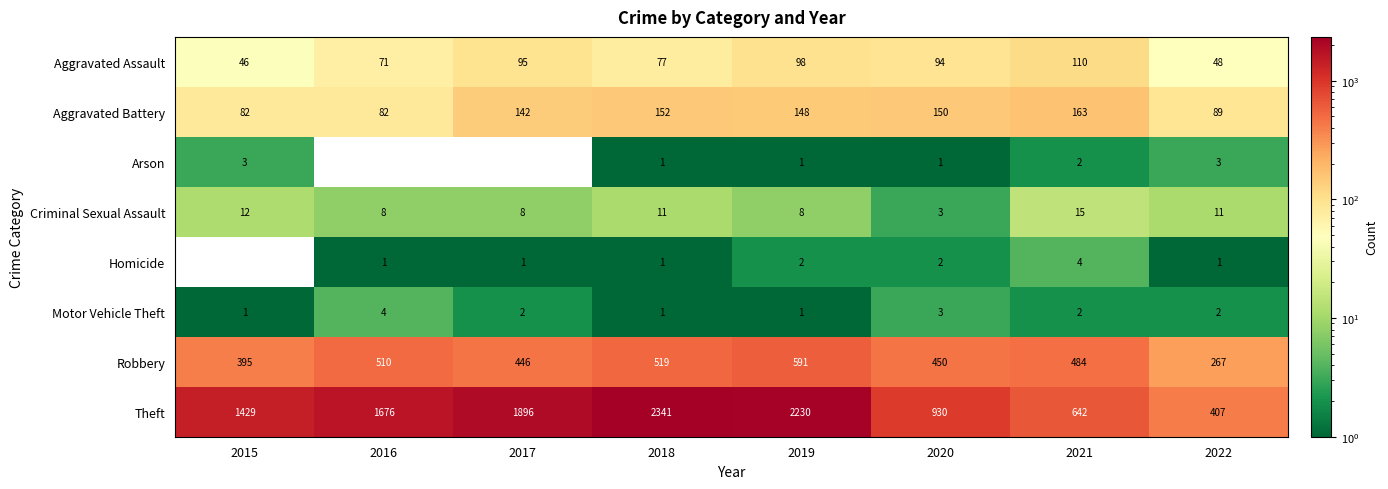

Is the value of Aggravated Battery at 2020 greater than the value of Arson at 2018?

Yes